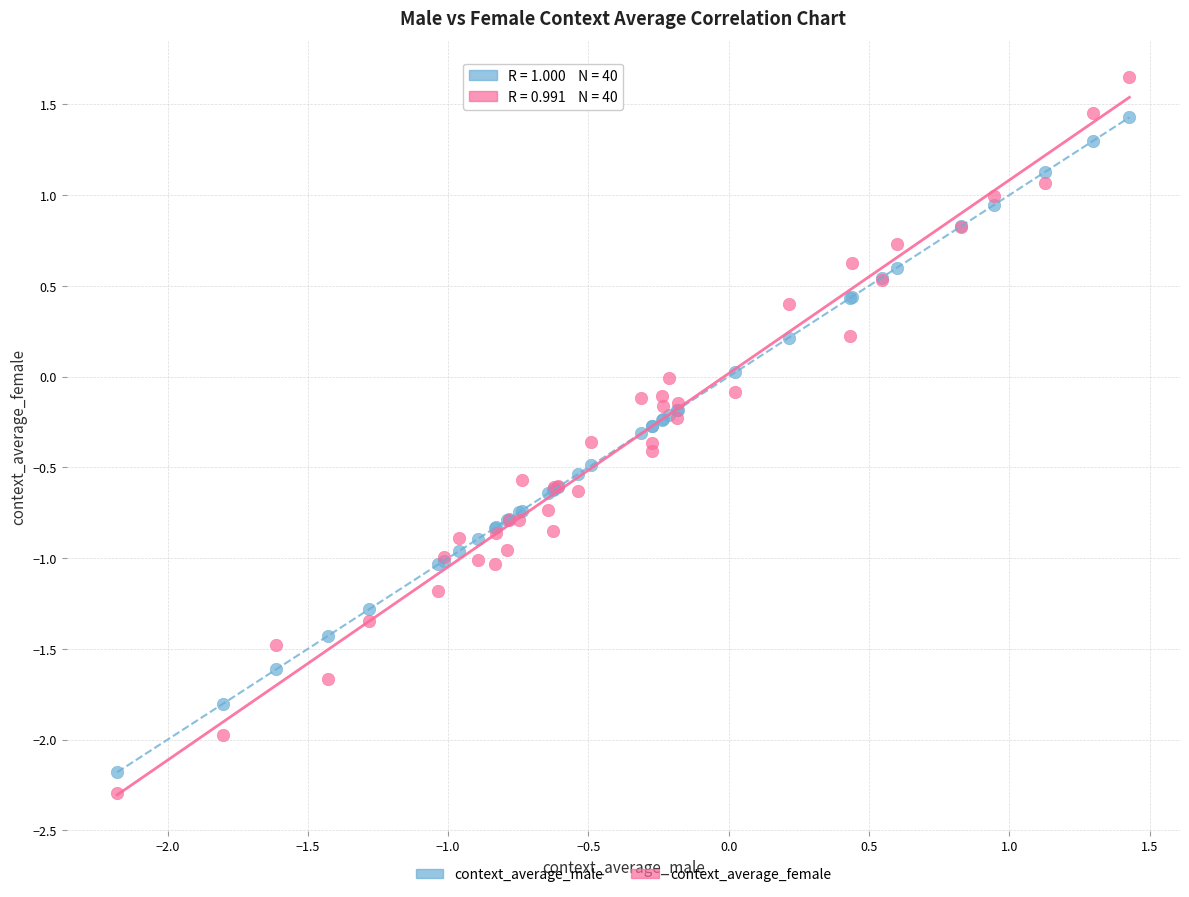

What is the X range (max minus min) for the scatter plot?

3.6